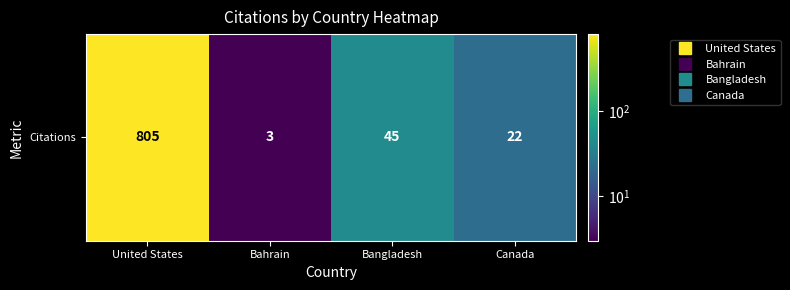

What is the change in value from United States to Canada?

-783